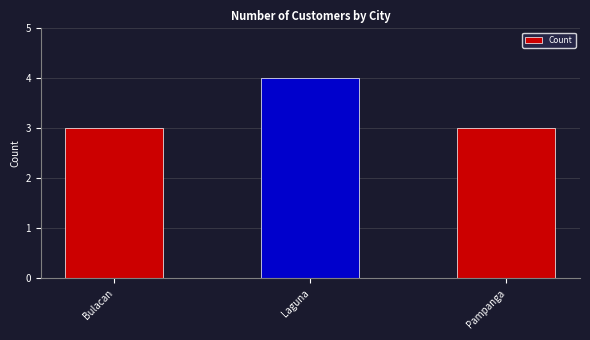

What is the sum of the values at Pampanga and Bulacan?

6